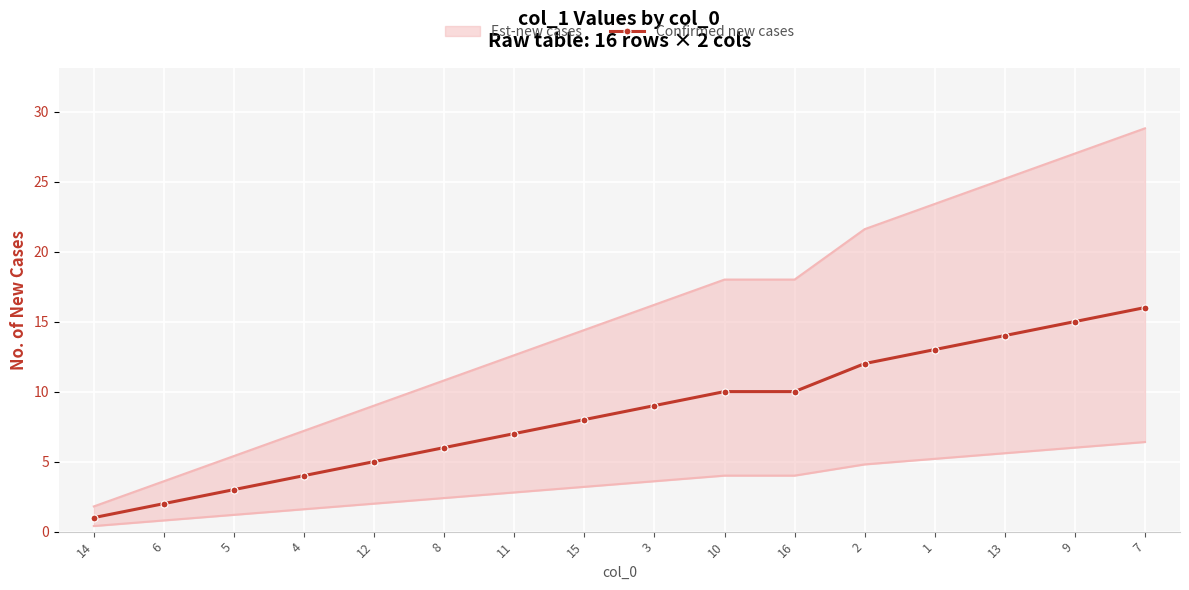

What is the change in value from 12 to 2?

+7